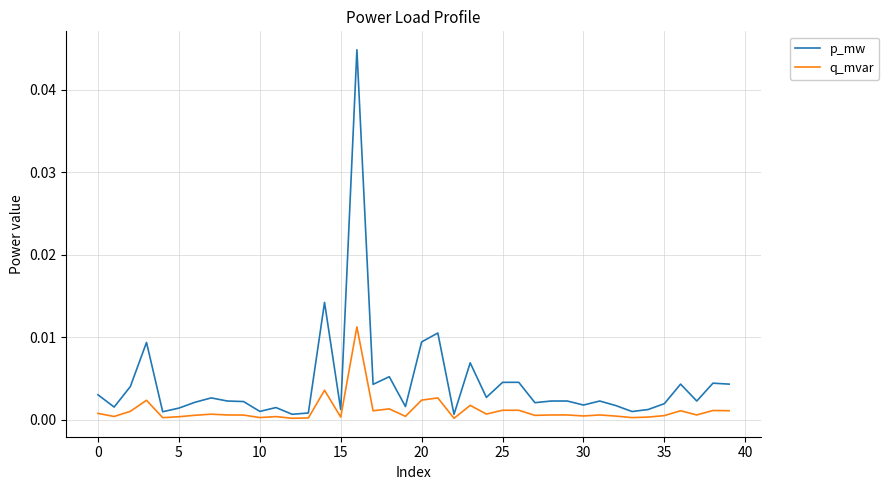

True or false: q_mvar has more than 2 points higher than both neighbors.

True